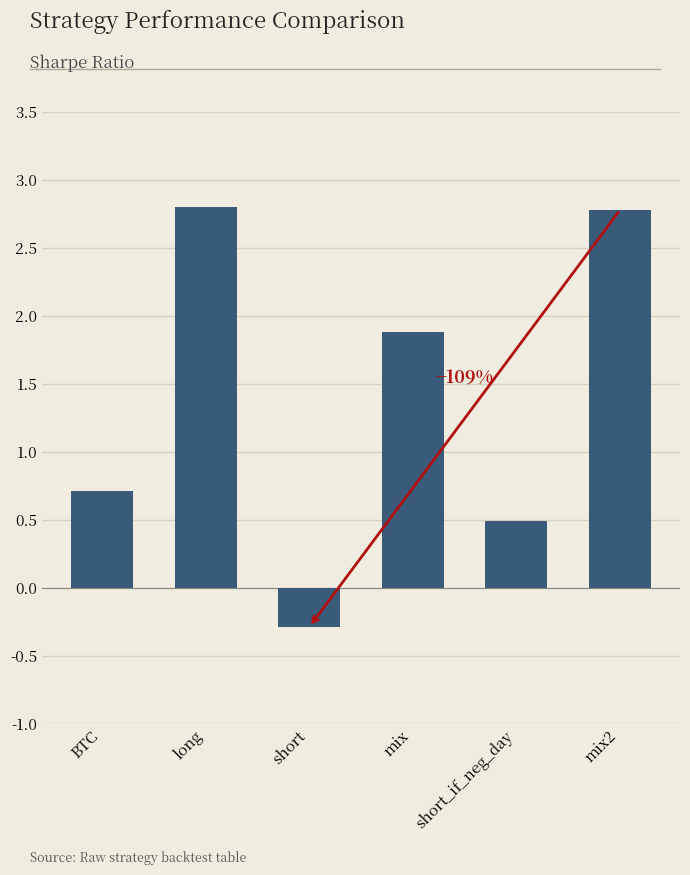

What is the difference between the second highest and second lowest values?

2.3